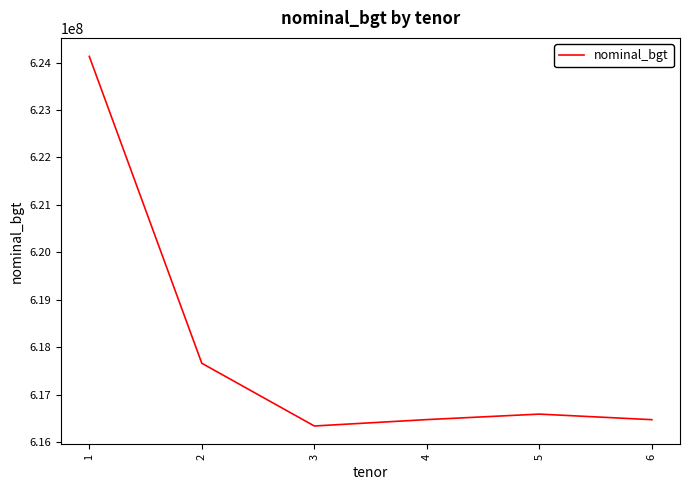

What is the minimum value shown in the chart?

616337200